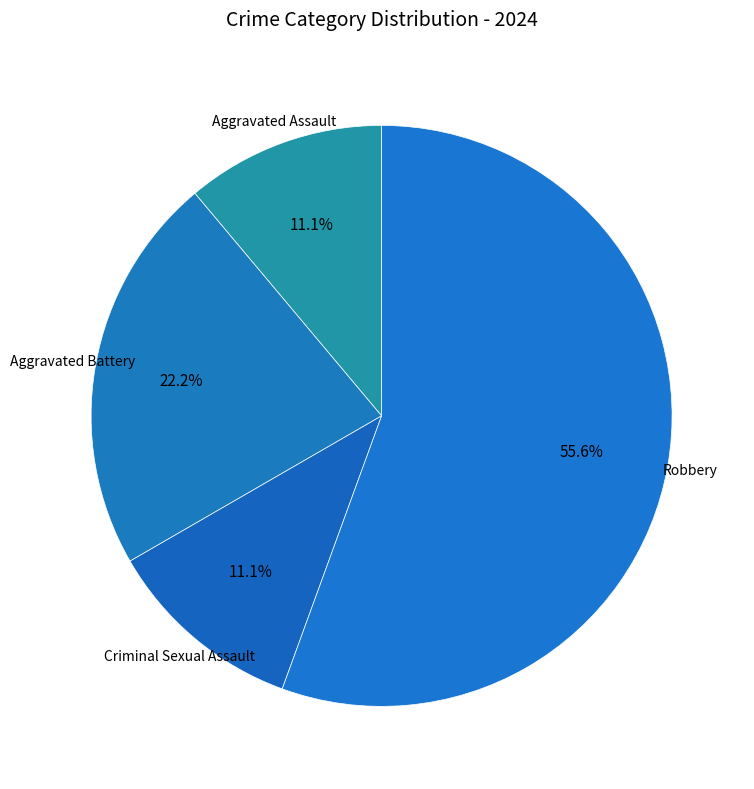

The Aggravated Battery slice represents 22% of the pie. True or false?

True